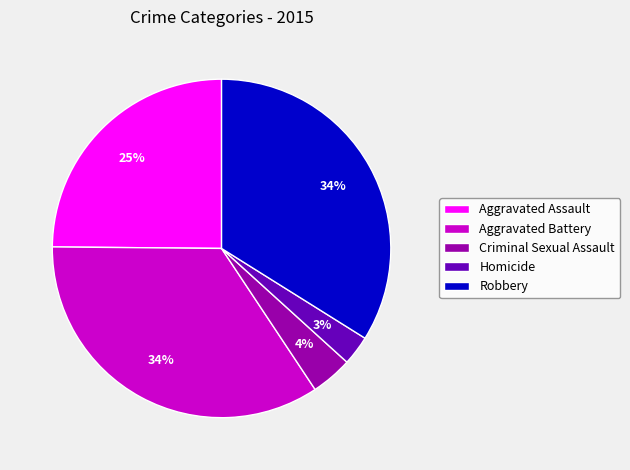

To the nearest percent, what is the combined percentage of Aggravated Battery and Robbery?

68%